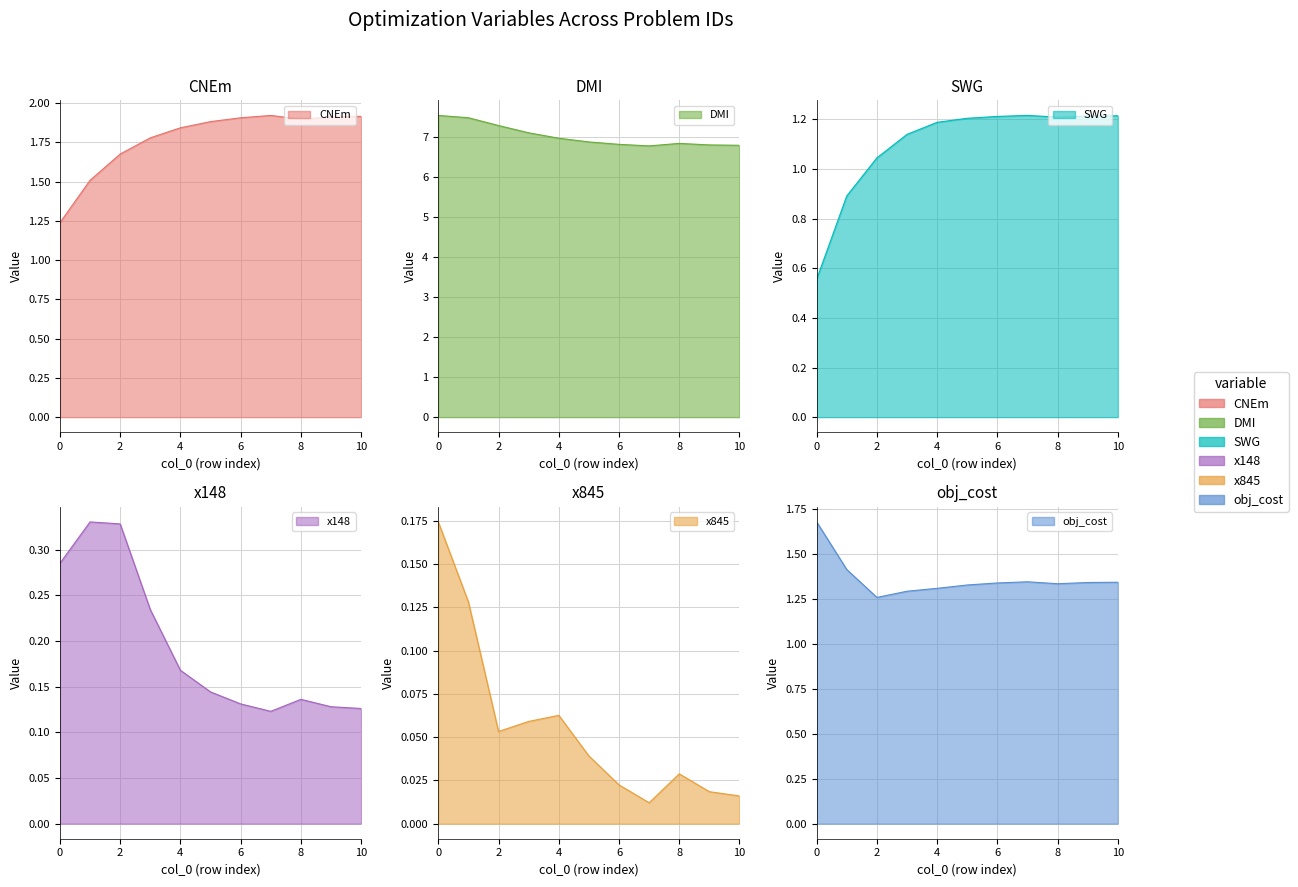

At which category does DMI reach its first local valley?

7